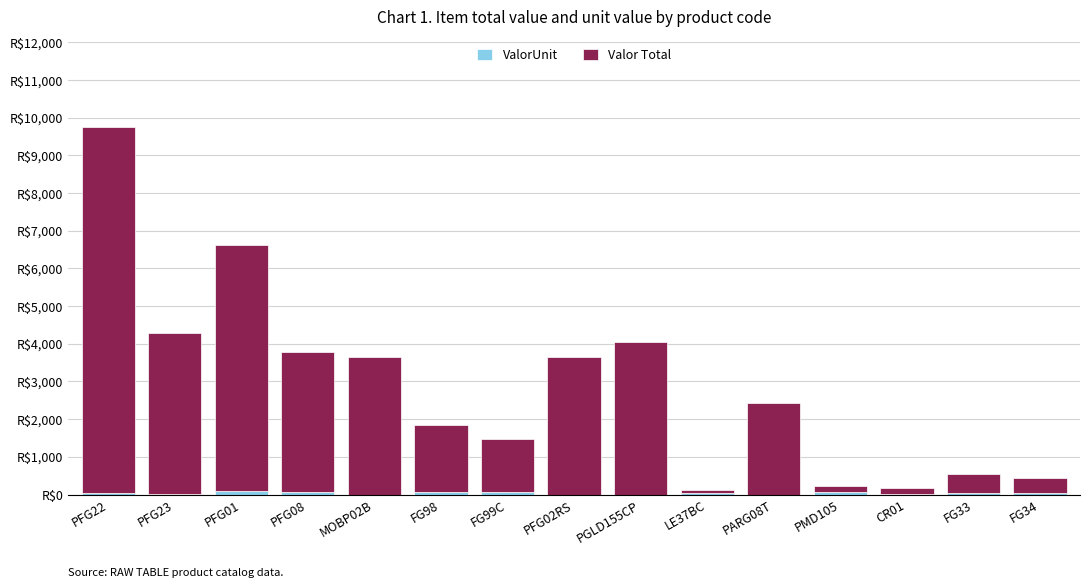

What value does the Valor Total series have at MOBP02B?

3660.9